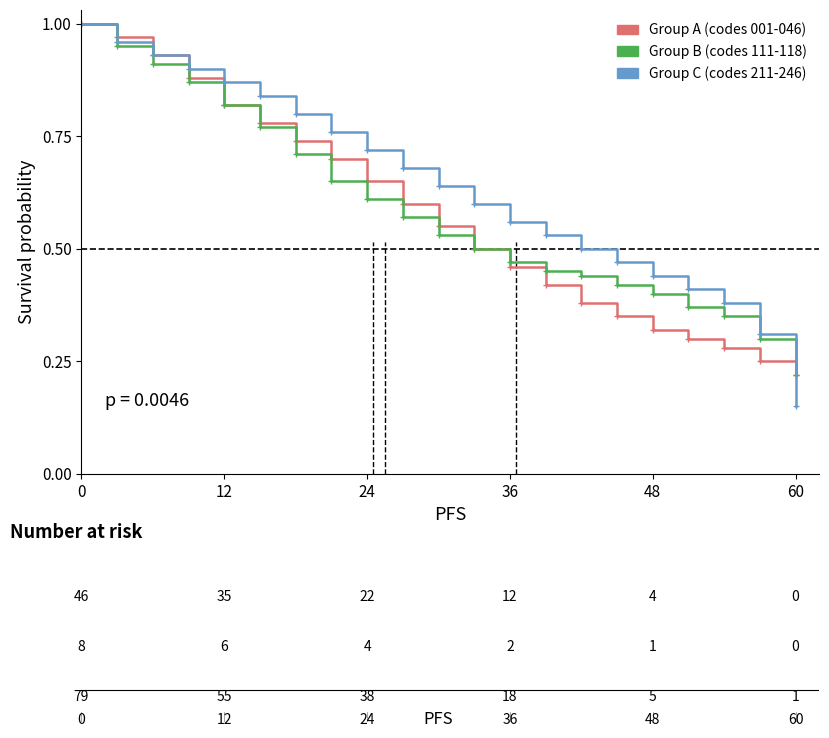

Which series has the largest total across all categories?

Group C (codes 211-246)